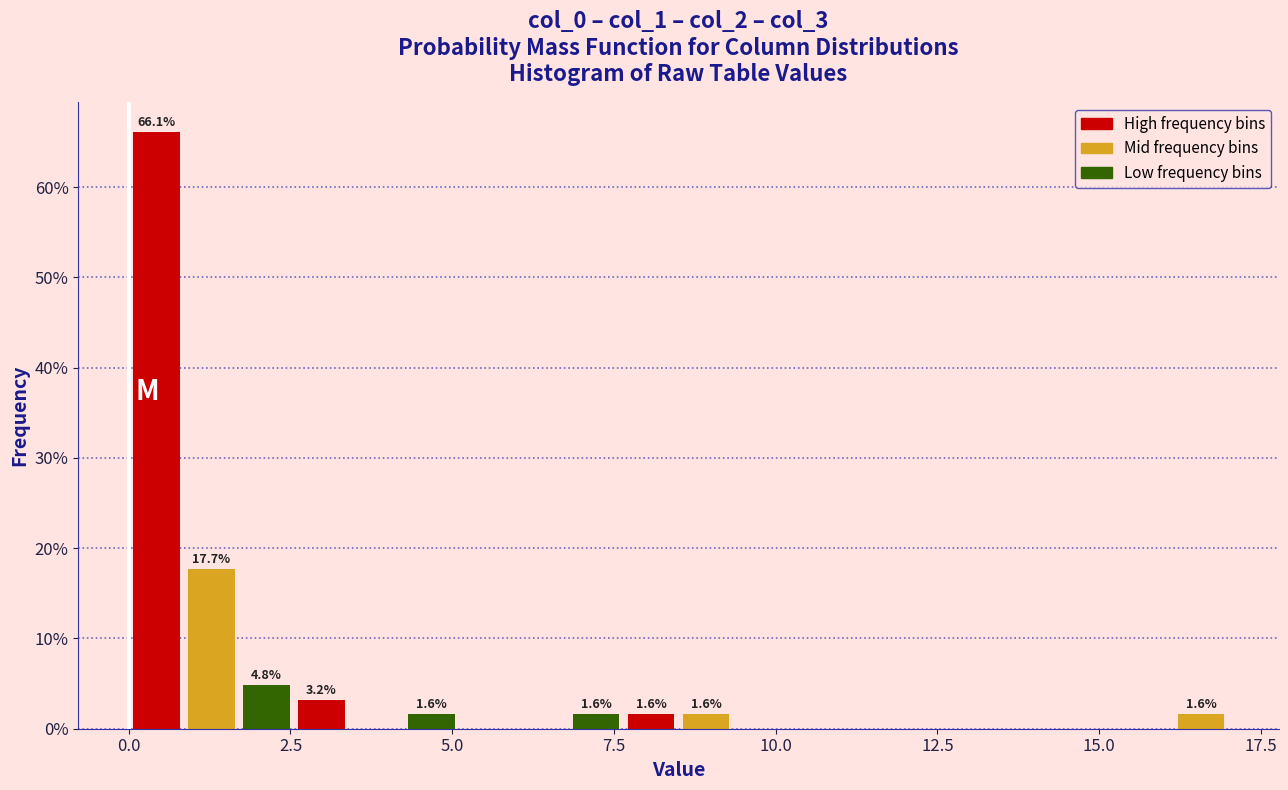

Around what value on the x-axis is the tallest bar? Give the approximate position of its centre, as read against the axis.

0.5